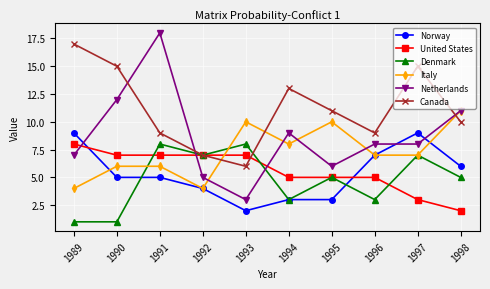

True or false: Netherlands has a value of 3 at 1995.

False